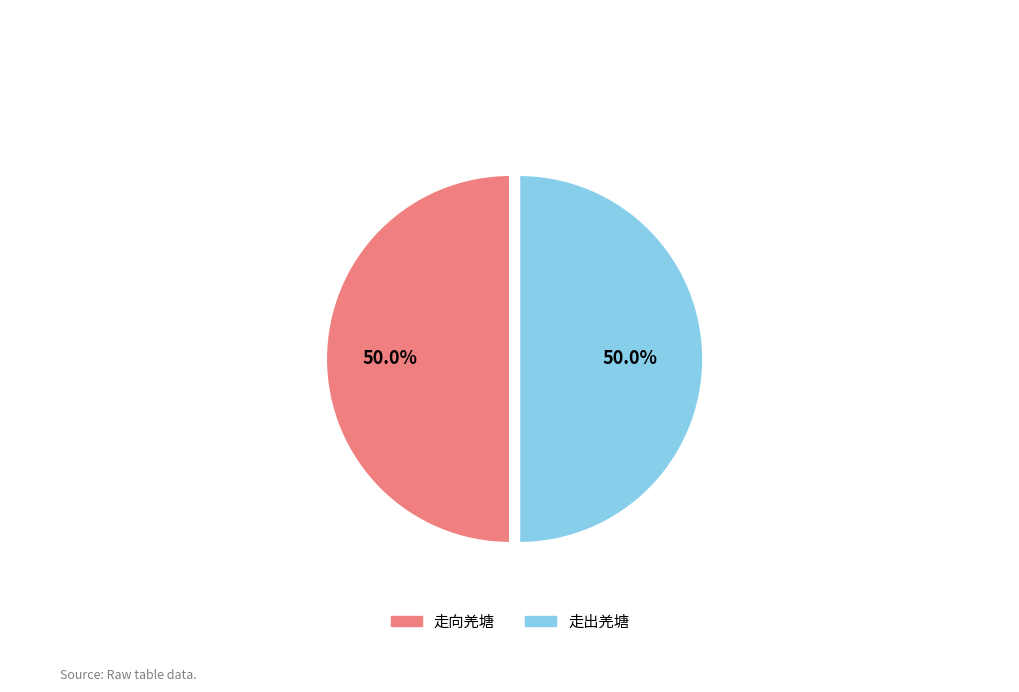

Count the number of slices in the pie.

2